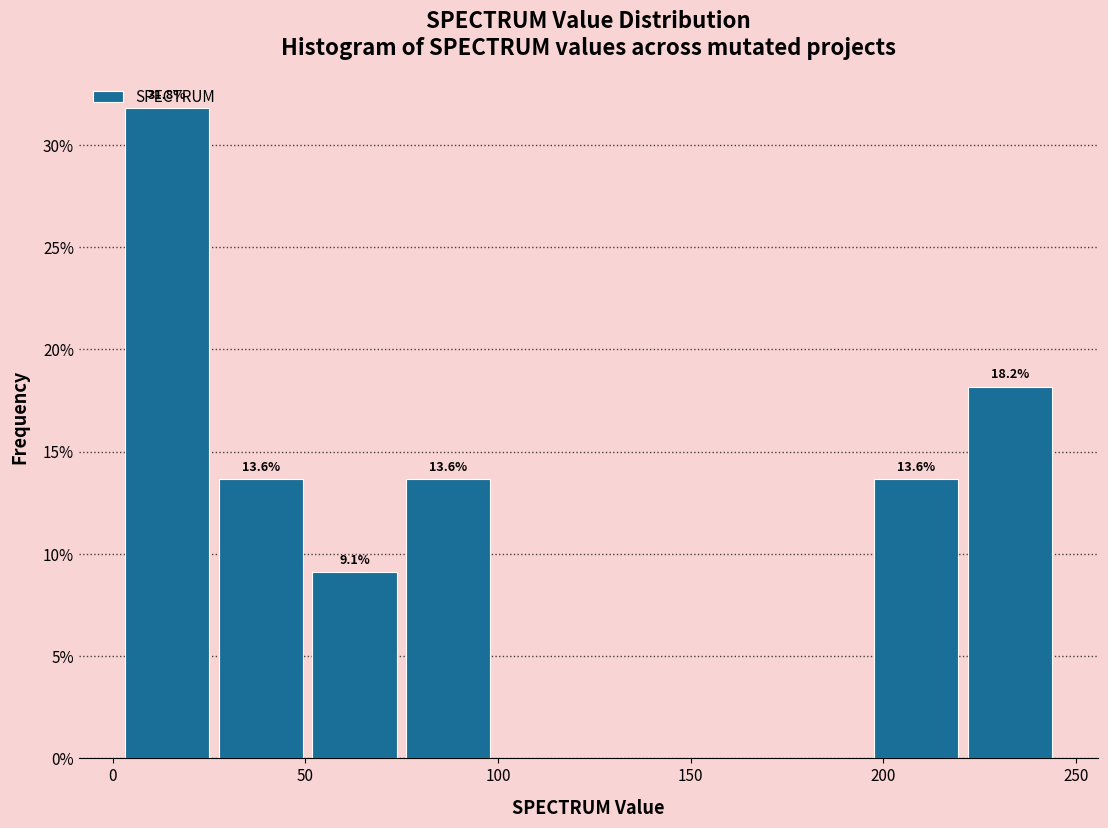

Which range on the x-axis has the tallest bar?

0 to 25